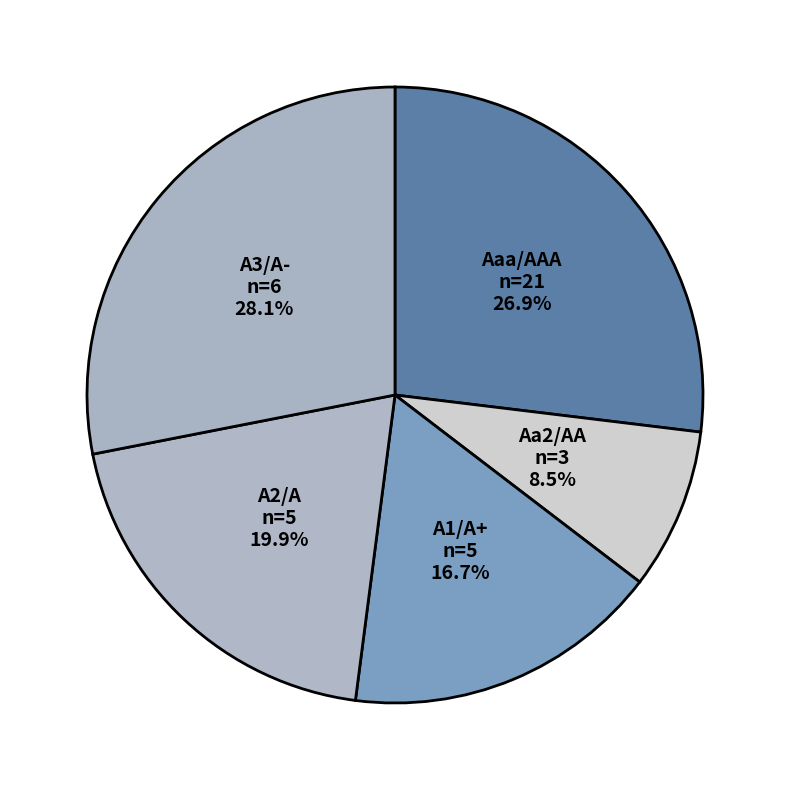

Which slice is the smallest?

Aa2/AA